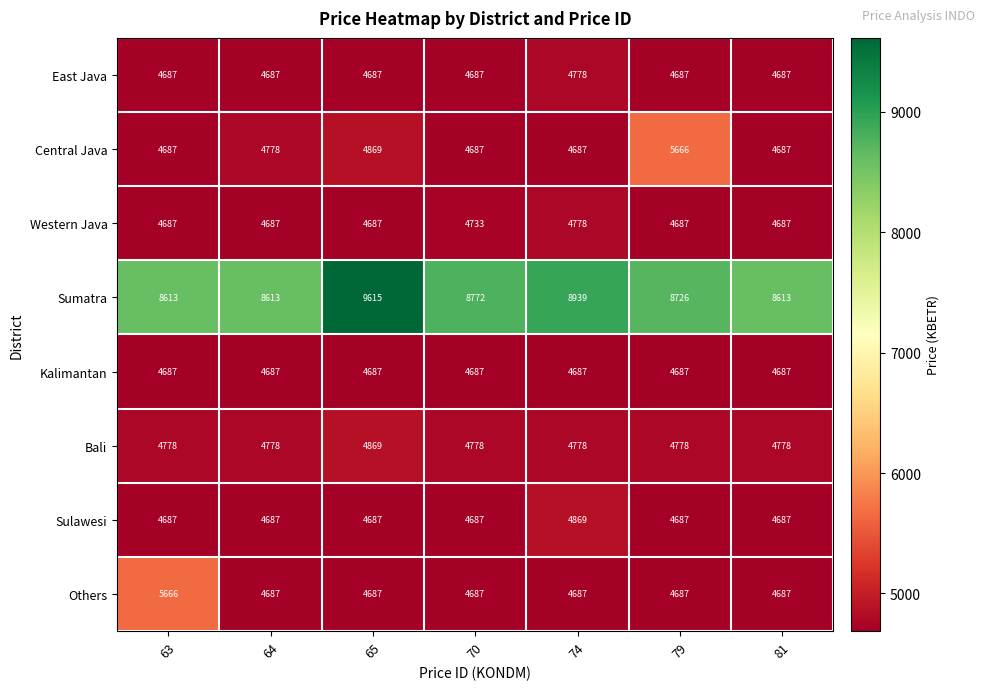

Which category has the highest value across all series?

65